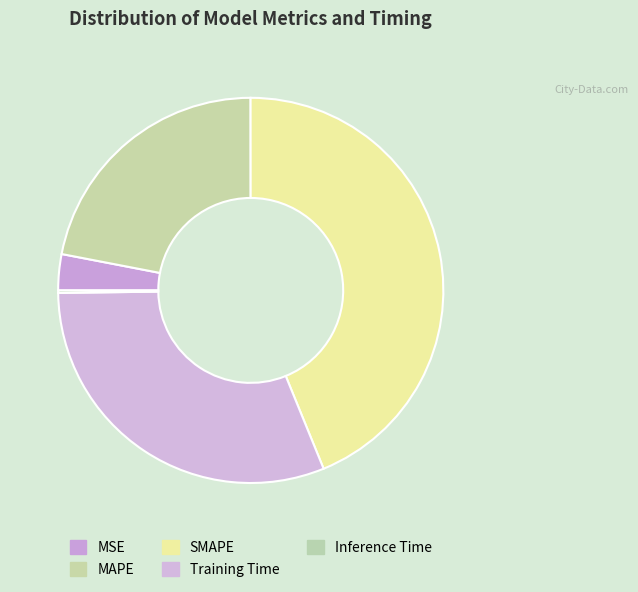

Is it true that MSE is 1% of the pie?

False